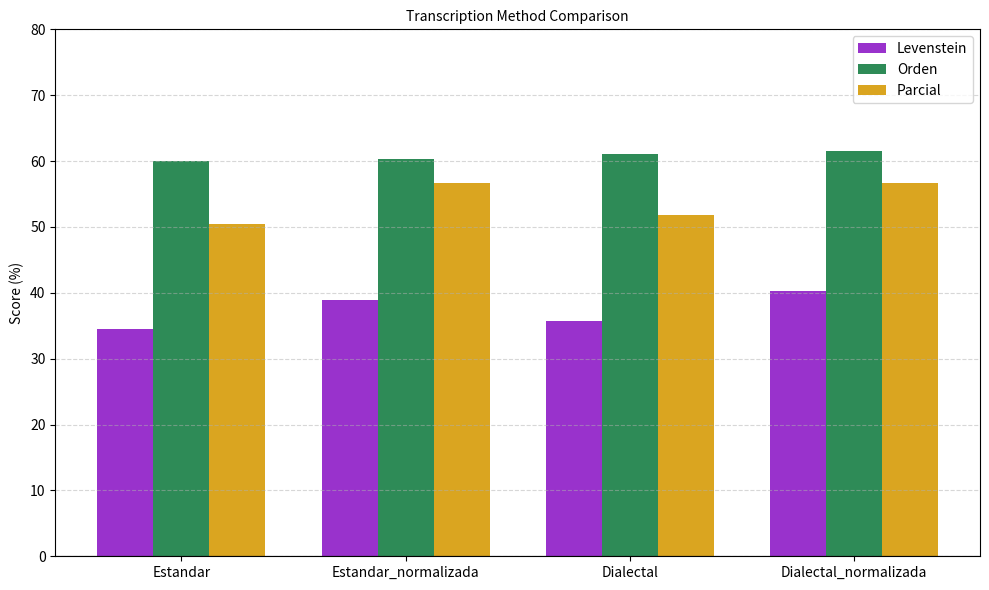

Which series changed the most between Estandar and Estandar_normalizada?

Parcial